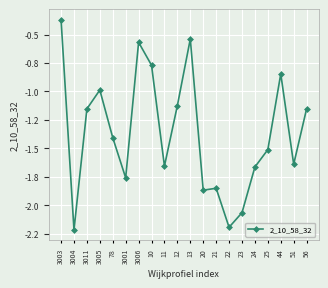

Is this an area chart (filled region under the line)?

No